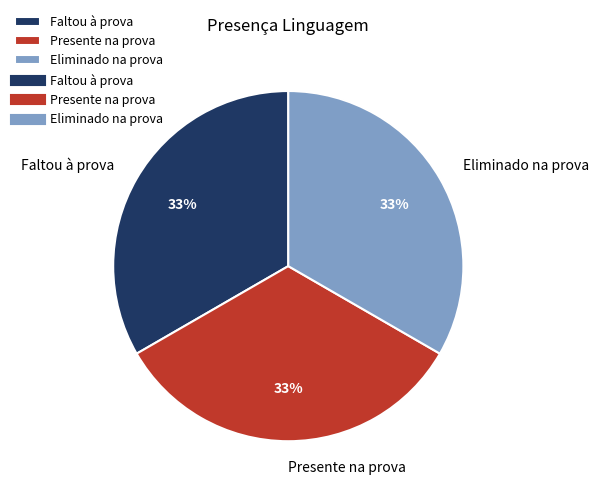

The Presente na prova slice represents 23% of the pie. True or false?

False